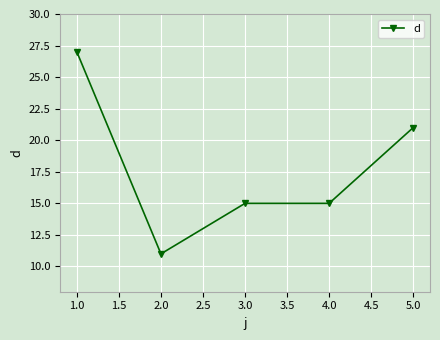

Reading right to left, transcribe all the data shown in this chart.

5.0=21	4.0=15	3.0=15	2.0=11	1.0=27